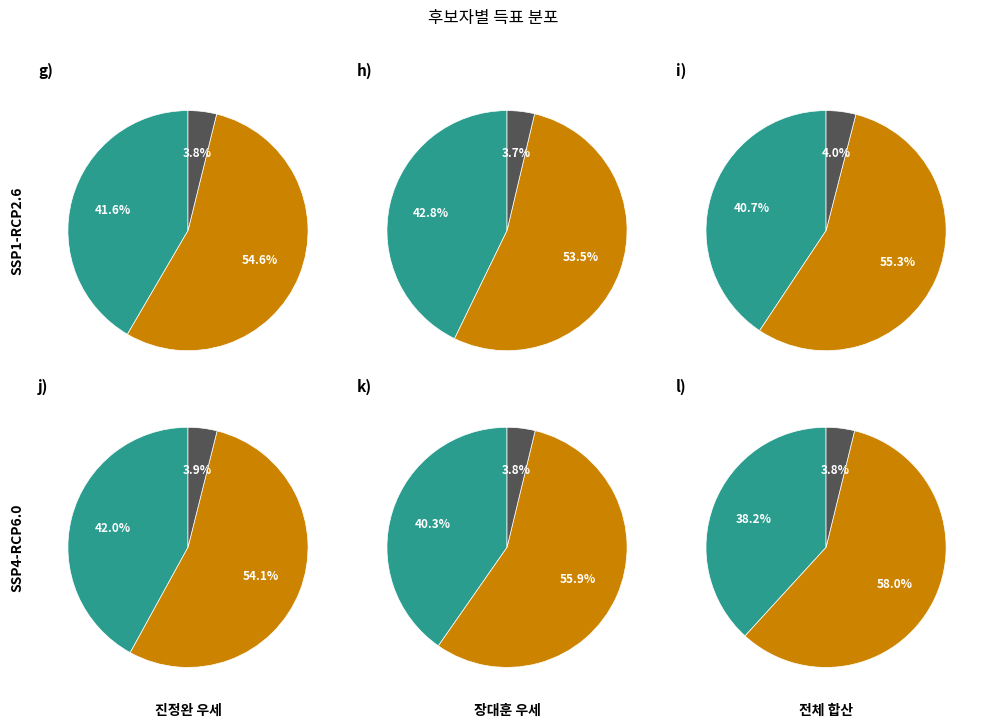

How many segments does this pie chart have?

3